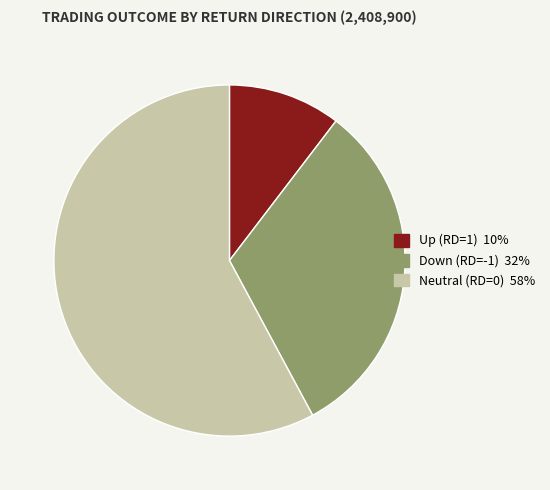

Count the number of slices in the pie.

3